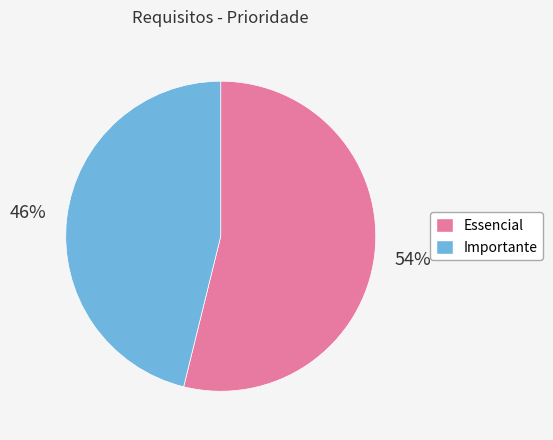

What is the ratio of the value at Essencial to the value at Importante?

1.2